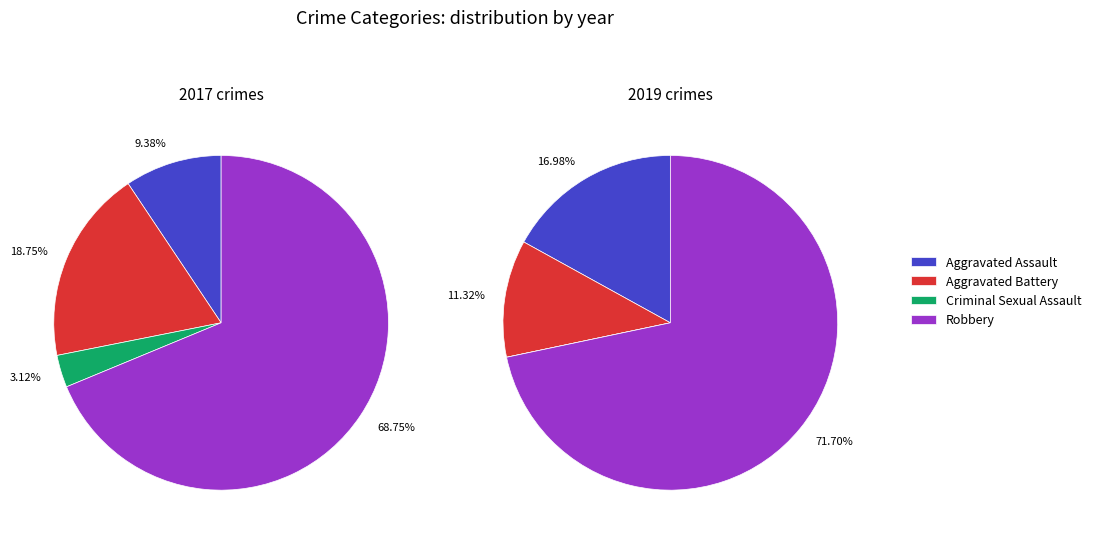

To the nearest percent, what percentage of the pie is values_2017?

17%